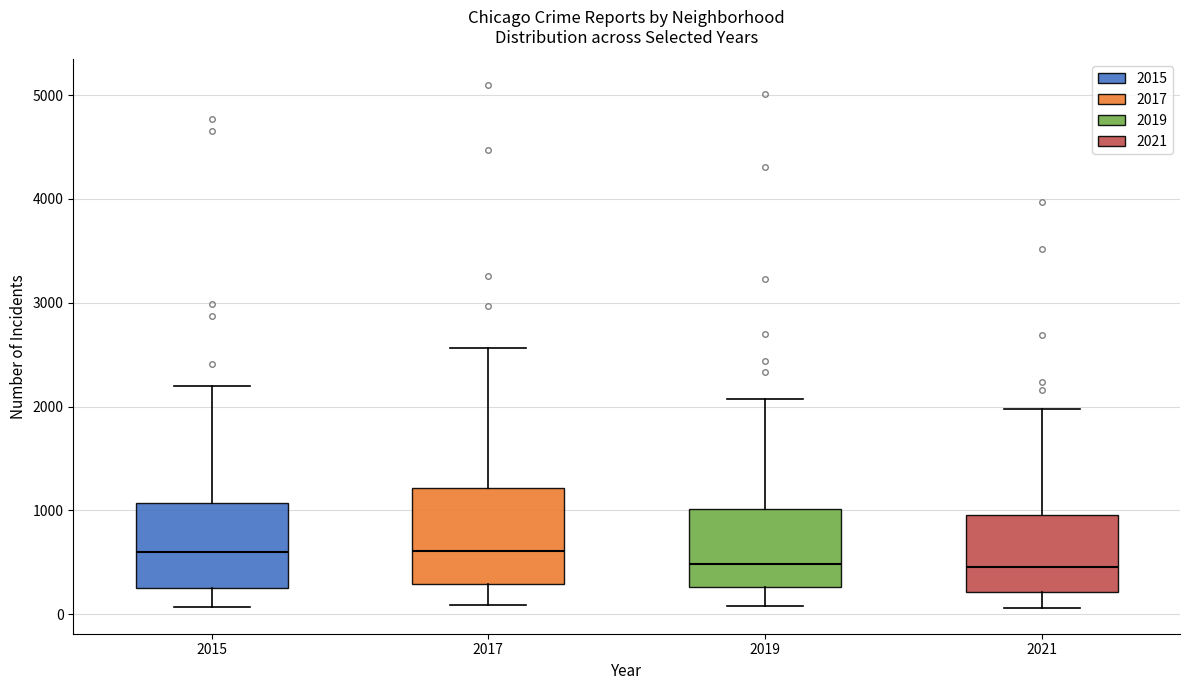

Reading left to right, transcribe this box plot: for each box, give where its median line is, the range the box spans, and where its two whiskers end, as read against the y-axis. The values are not printed on the chart, so give them approximately, as read against the axis.

2015: median 600, box 300 to 1100, whiskers 100 to 2200
2017: median 600, box 300 to 1200, whiskers 100 to 2600
2019: median 500, box 300 to 1000, whiskers 100 to 2100
2021: median 500, box 200 to 1000, whiskers 100 to 2000